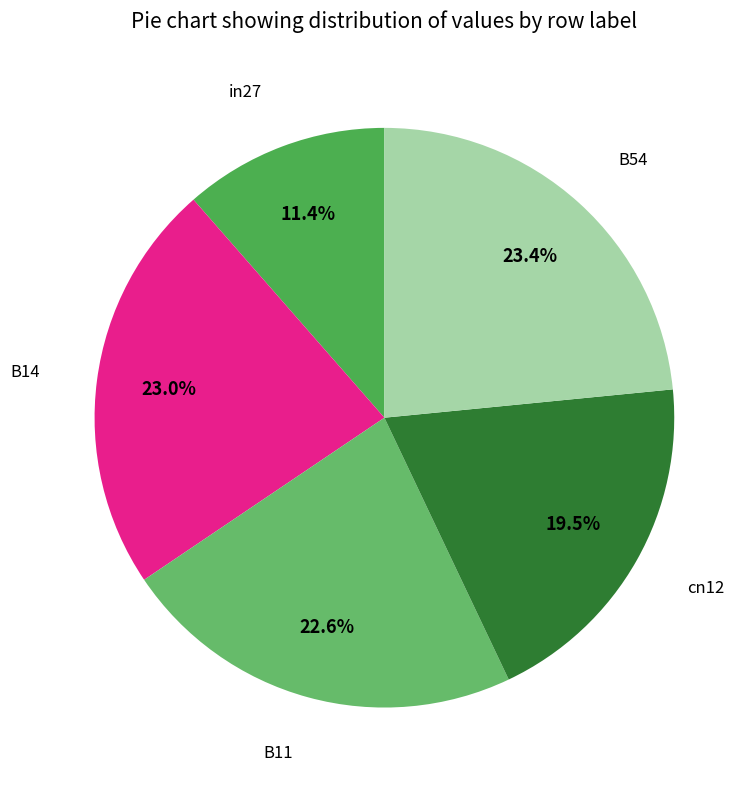

True or false: B11 accounts for 13% of the total.

False